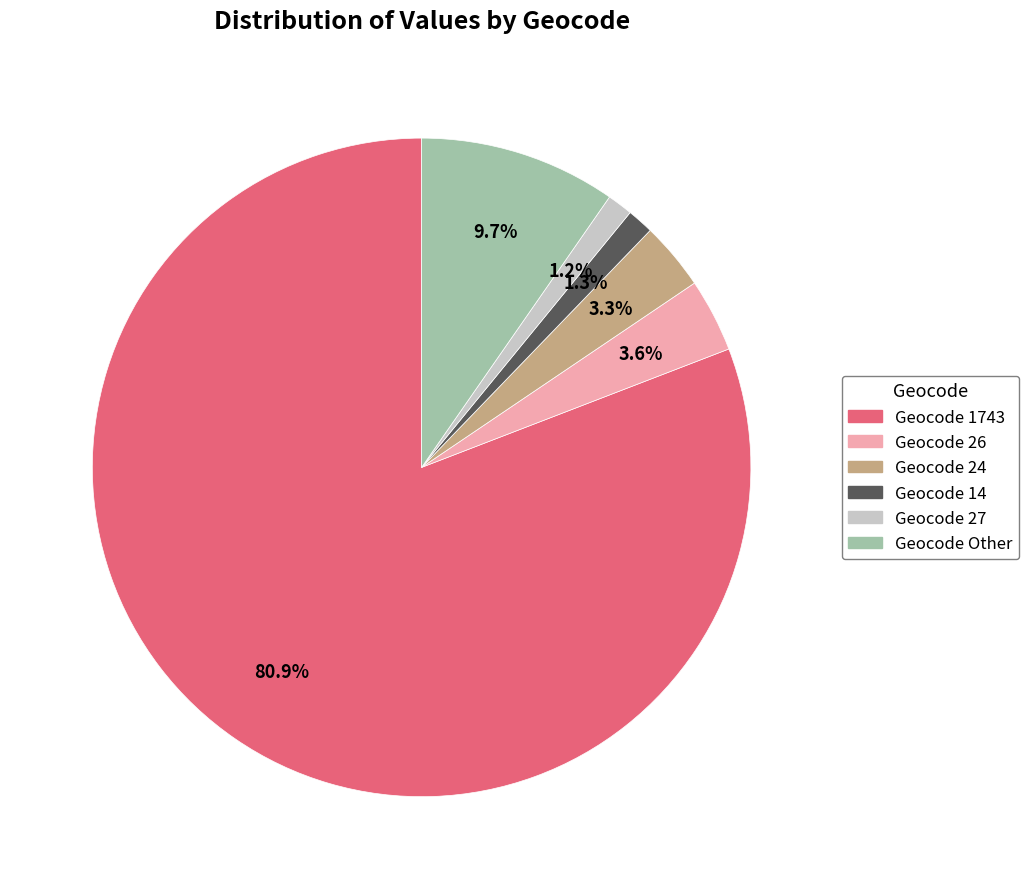

Which category accounts for the majority?

1743